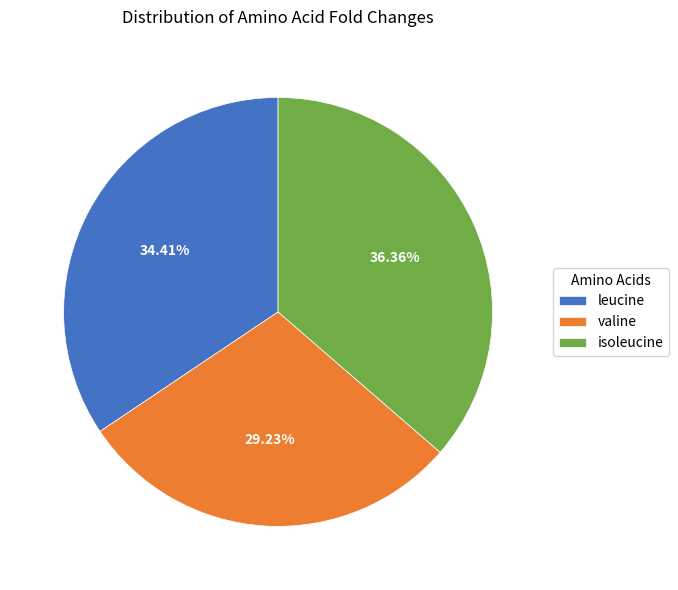

Is there a majority slice in this chart?

No